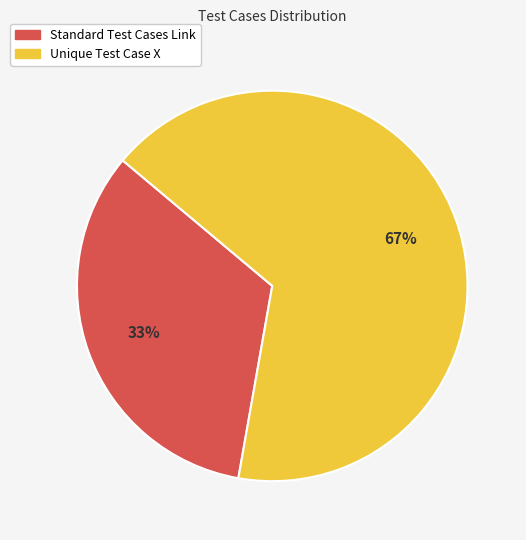

What percentage is the Standard Test Cases Link slice, to the nearest percent?

33%